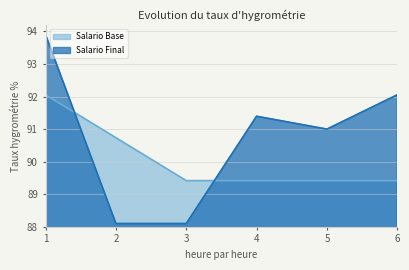

Which series has the largest total across all categories?

Salario Final